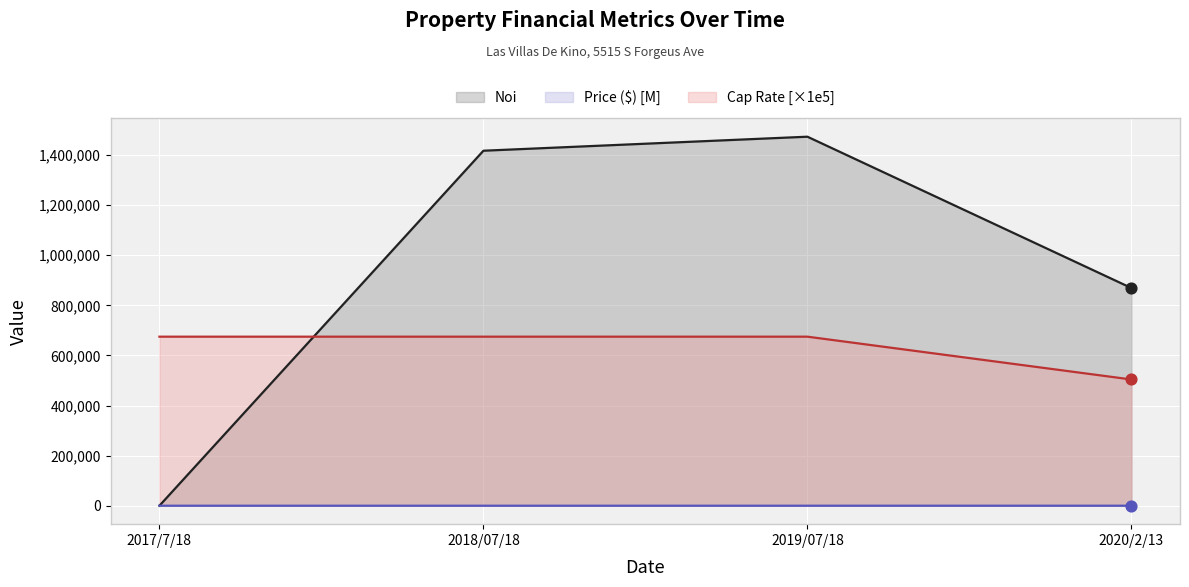

Which series reaches the minimum Y coordinate?

Noi